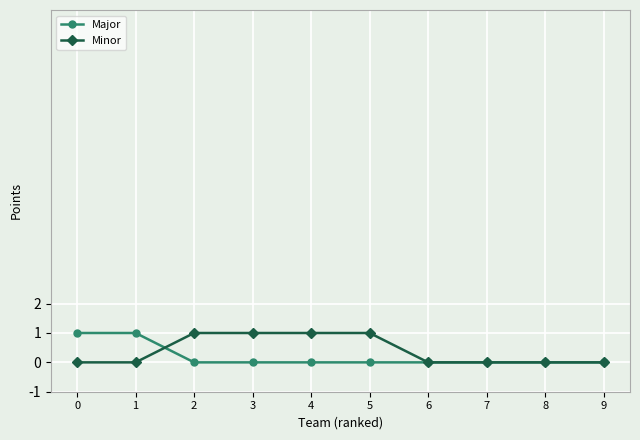

True or false: Minor has a value of 0 at 0.

True